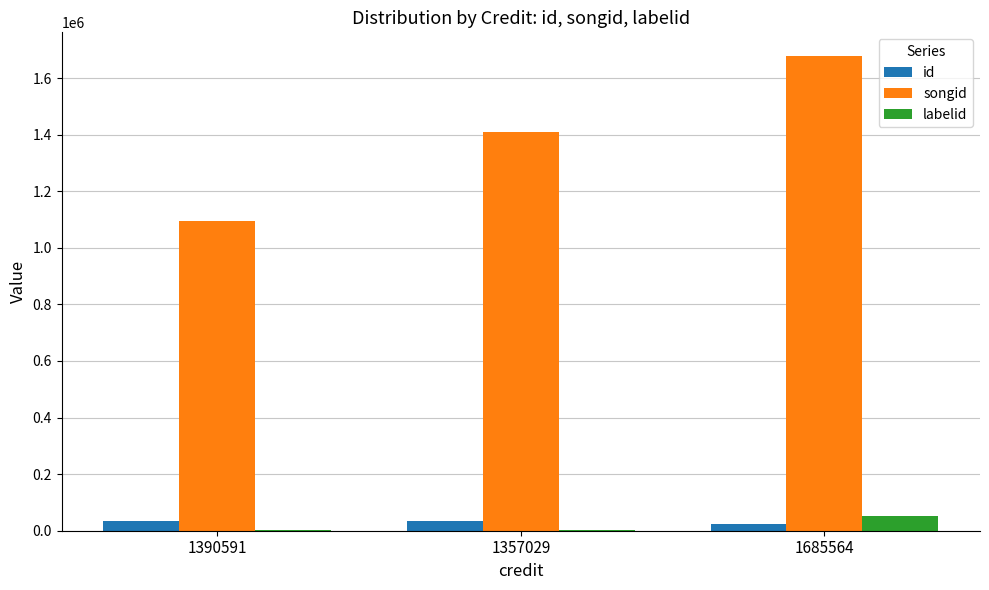

Which series changed the most between 1390591 and 1357029?

songid